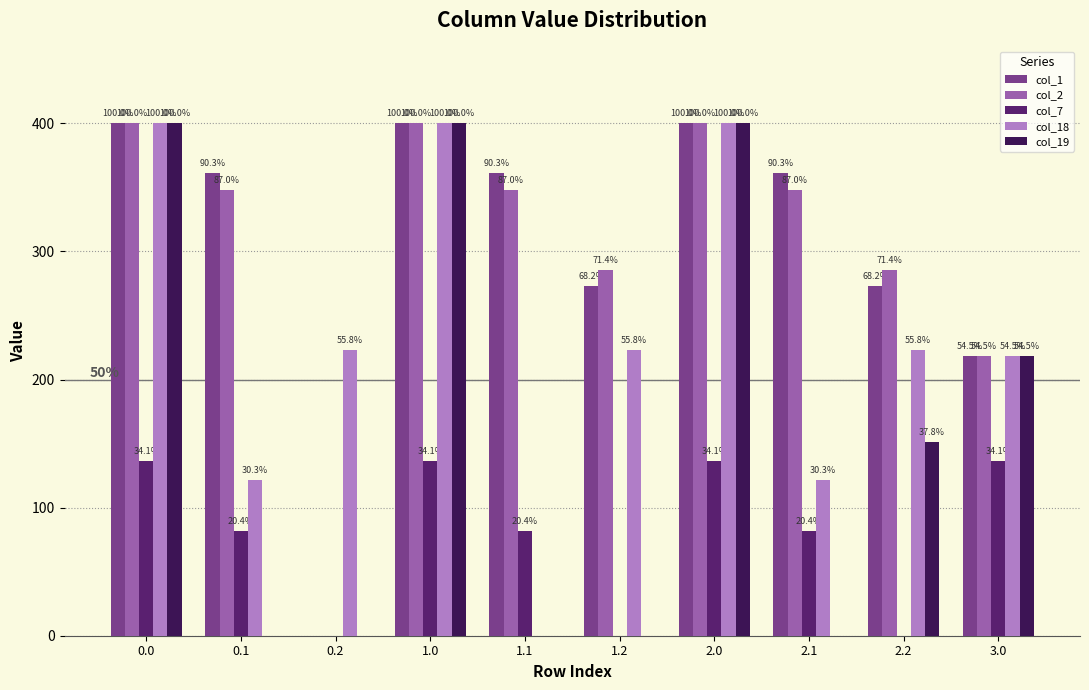

How many groups of bars are there?

10